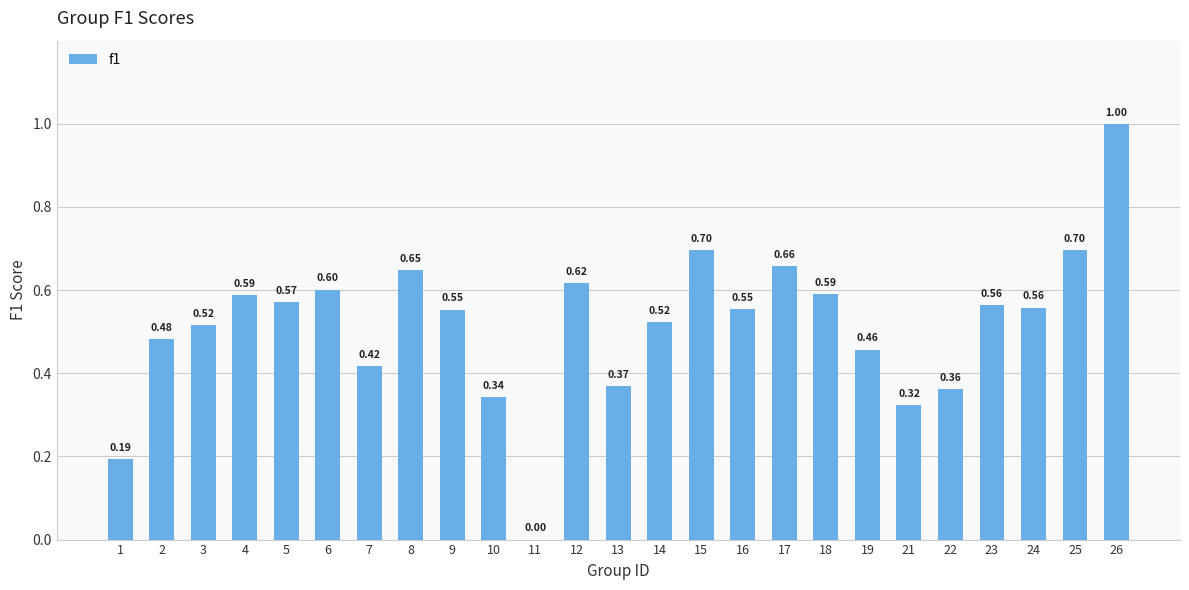

What is the sum of the values at 2 and 9?

1.0